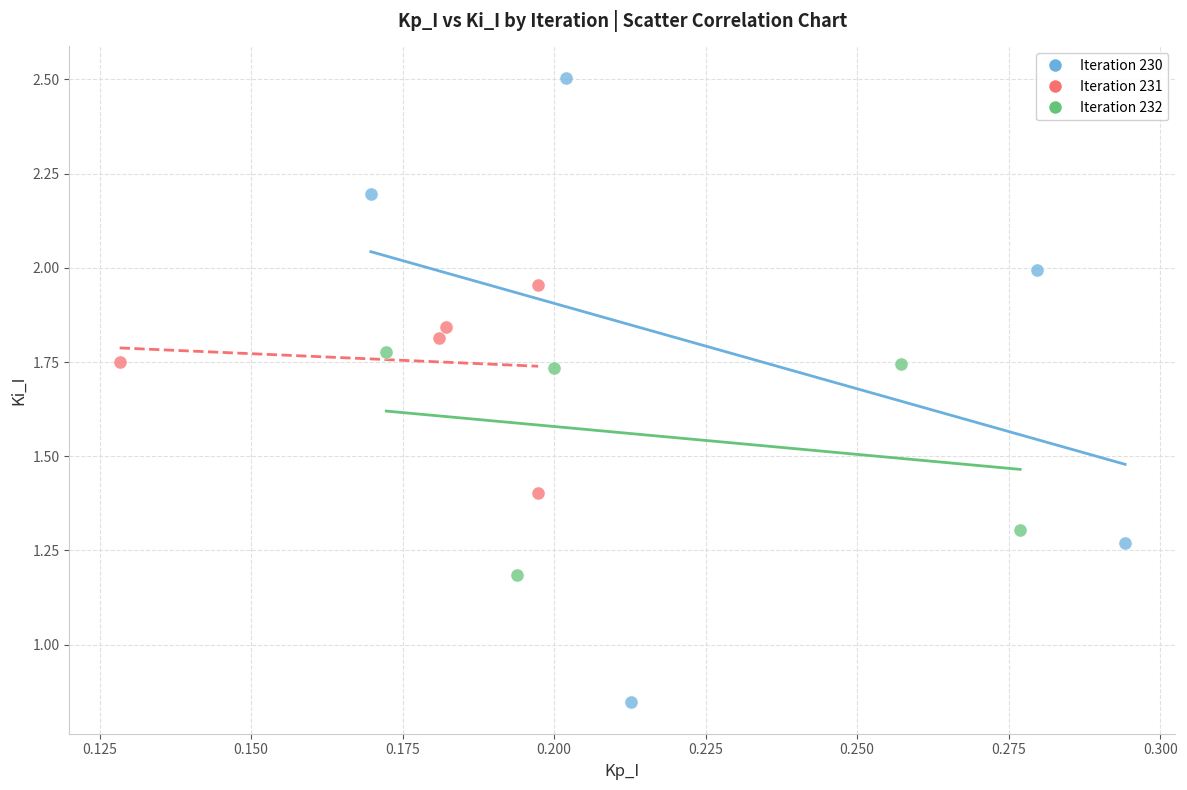

Which series reaches the minimum Y coordinate?

Iteration 230